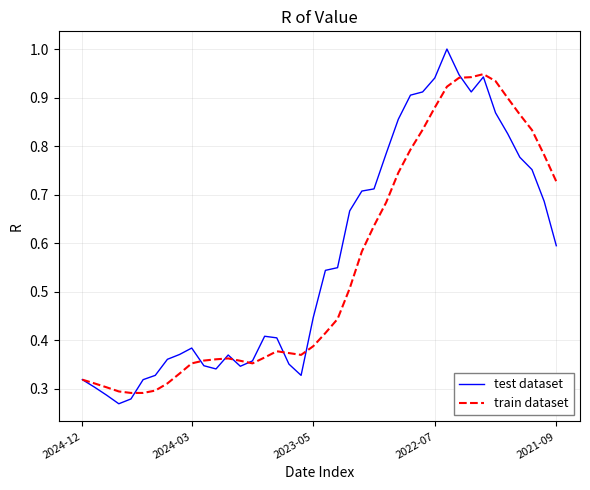

What are all the series names shown in the legend?

test dataset, train dataset